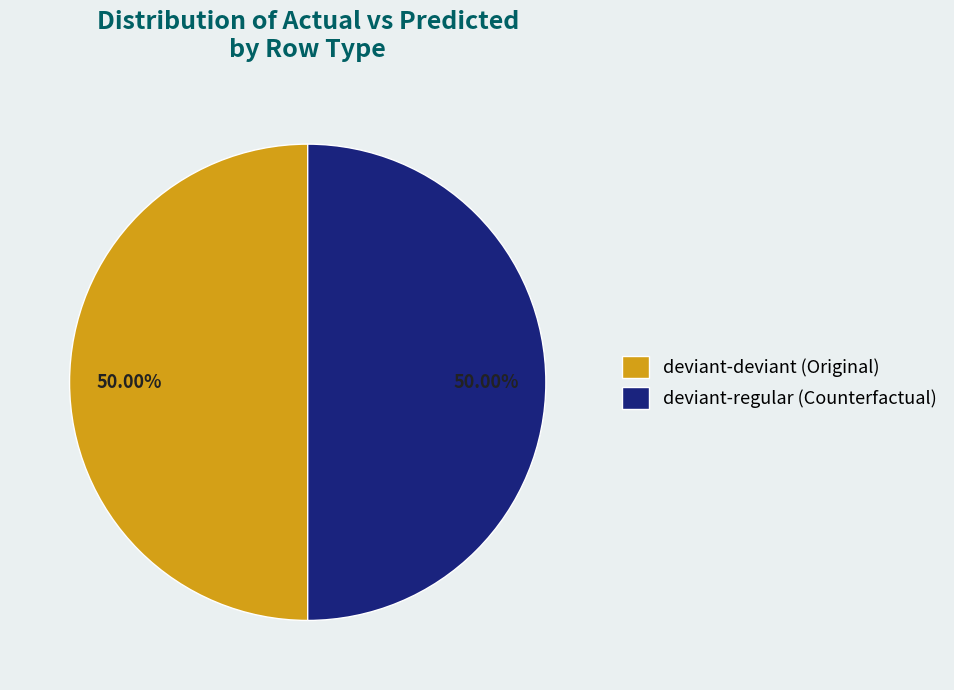

How many slices are in this pie chart?

2